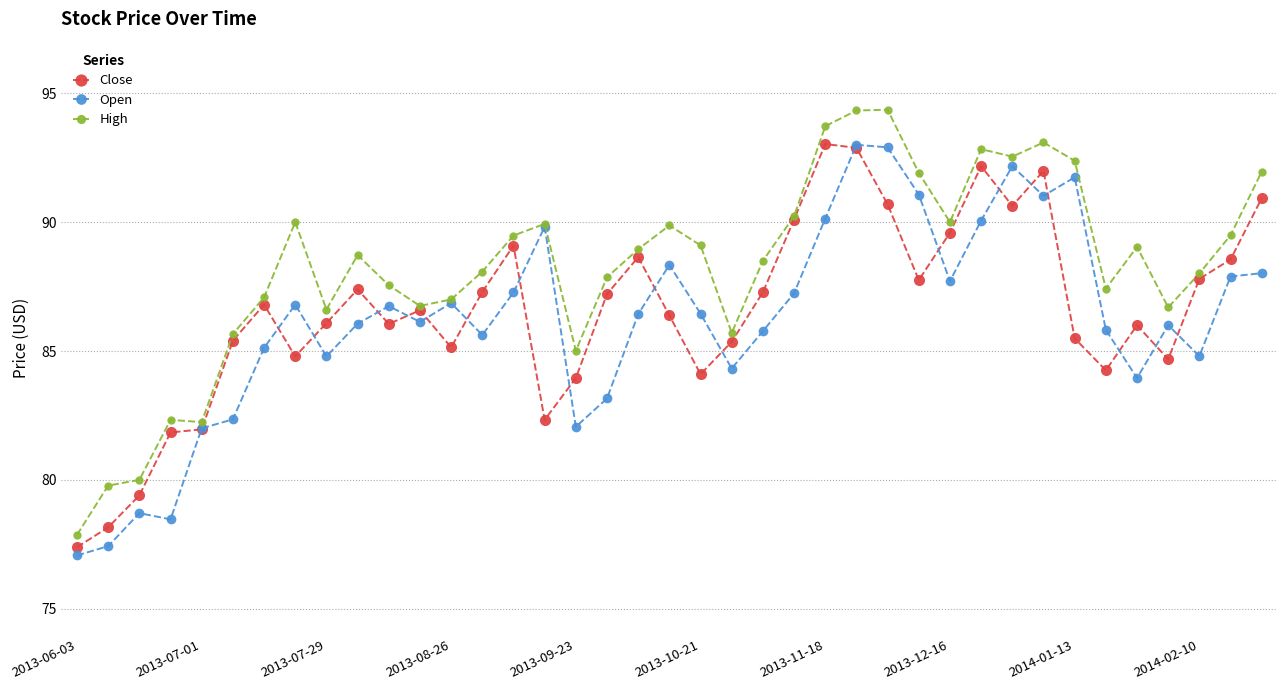

True or false: Close has more than 1 points higher than both neighbors.

True